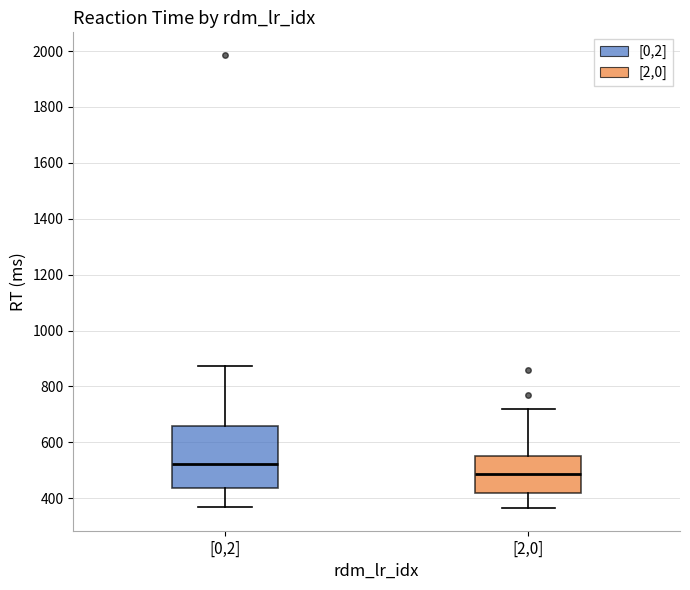

Which box has the highest median line?

[0,2]